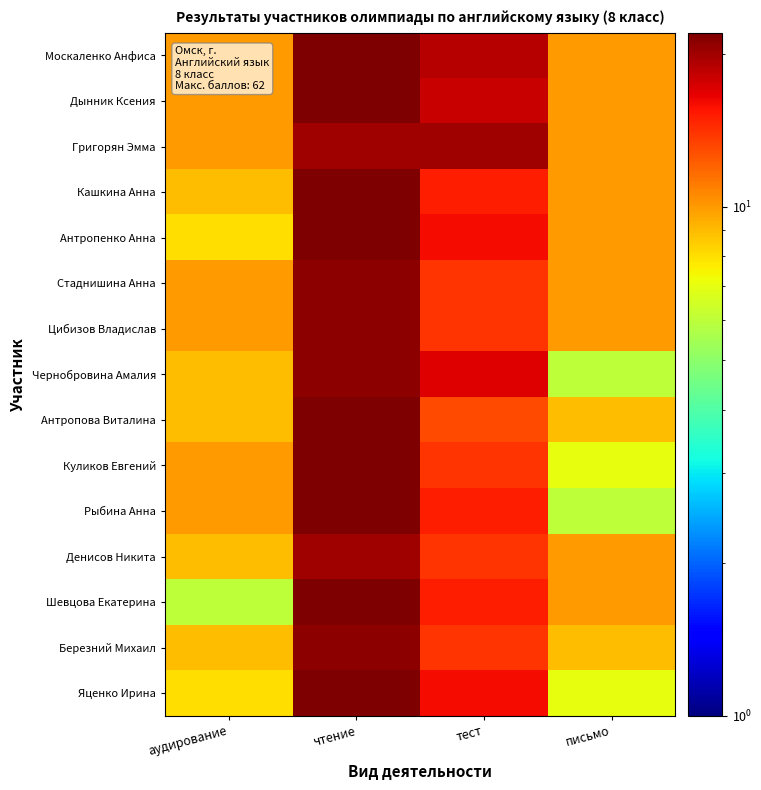

What is the smallest value displayed?

6